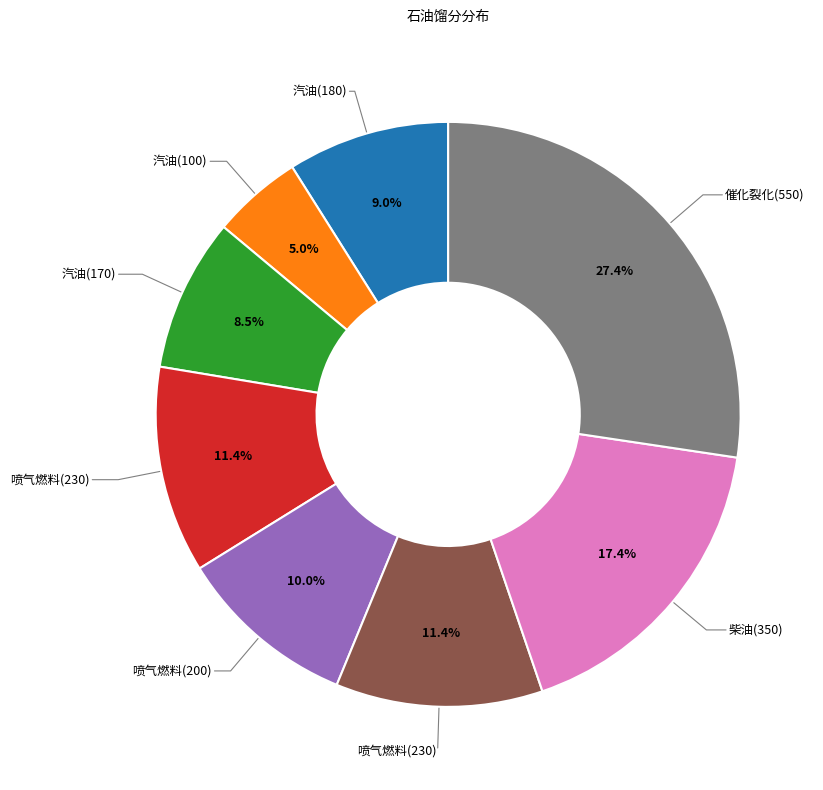

Count the number of slices in the pie.

8